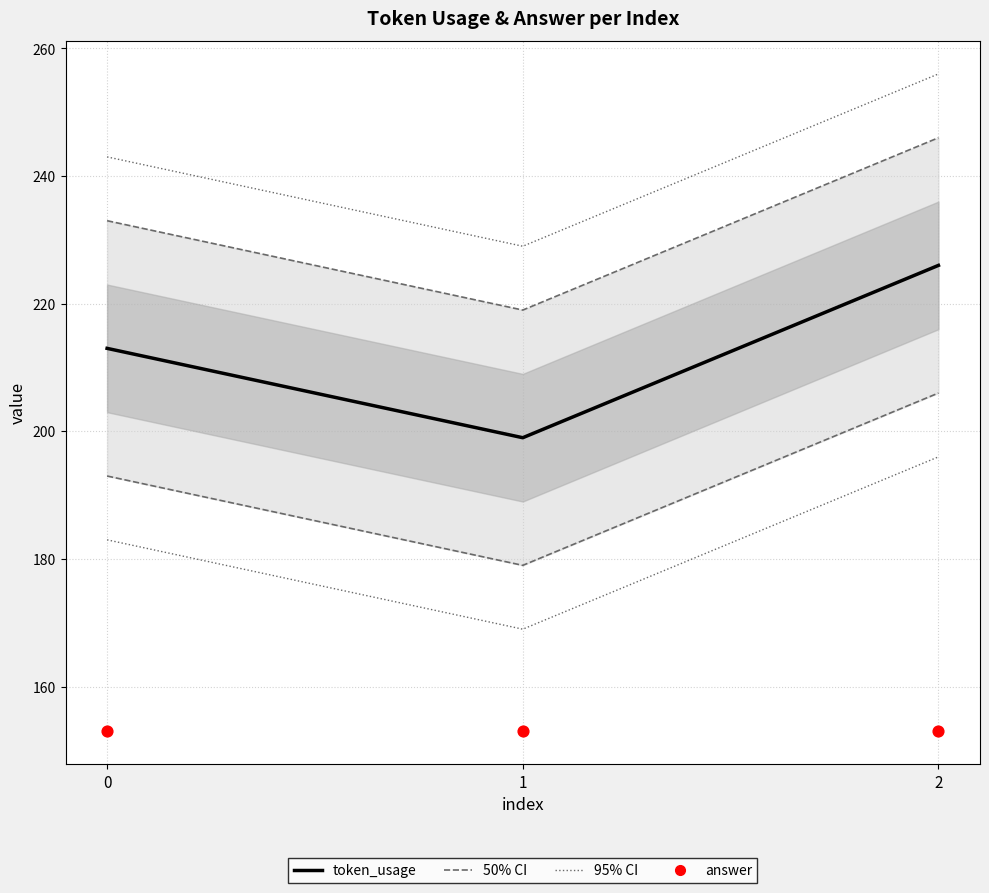

Which series reaches the maximum Y coordinate?

token_usage